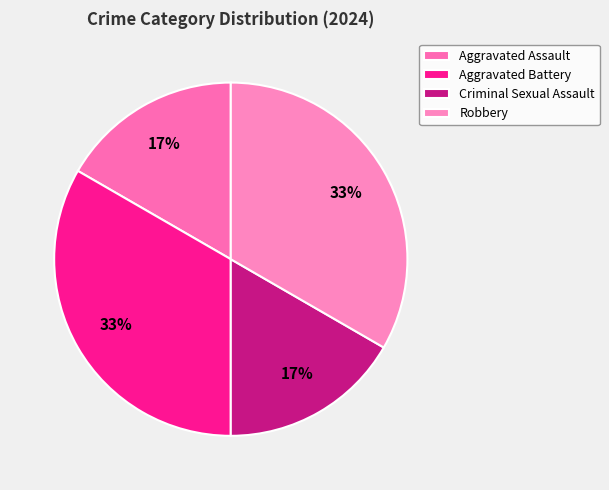

To the nearest percent, what is the difference between the Aggravated Assault and Aggravated Battery slice percentages?

17%